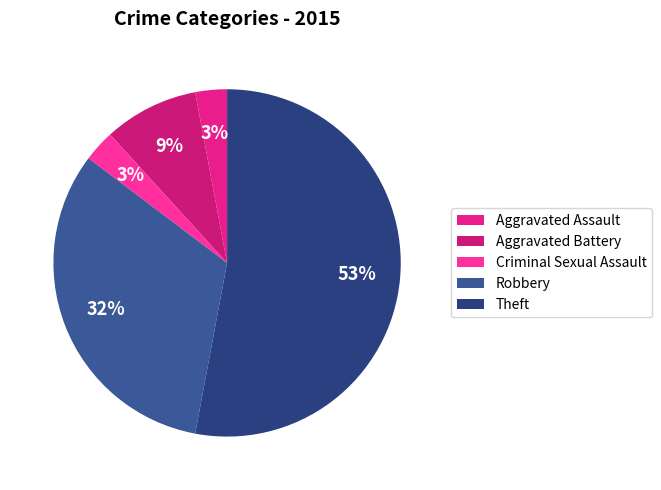

Is the sum of Criminal Sexual Assault and Theft greater than half?

Yes